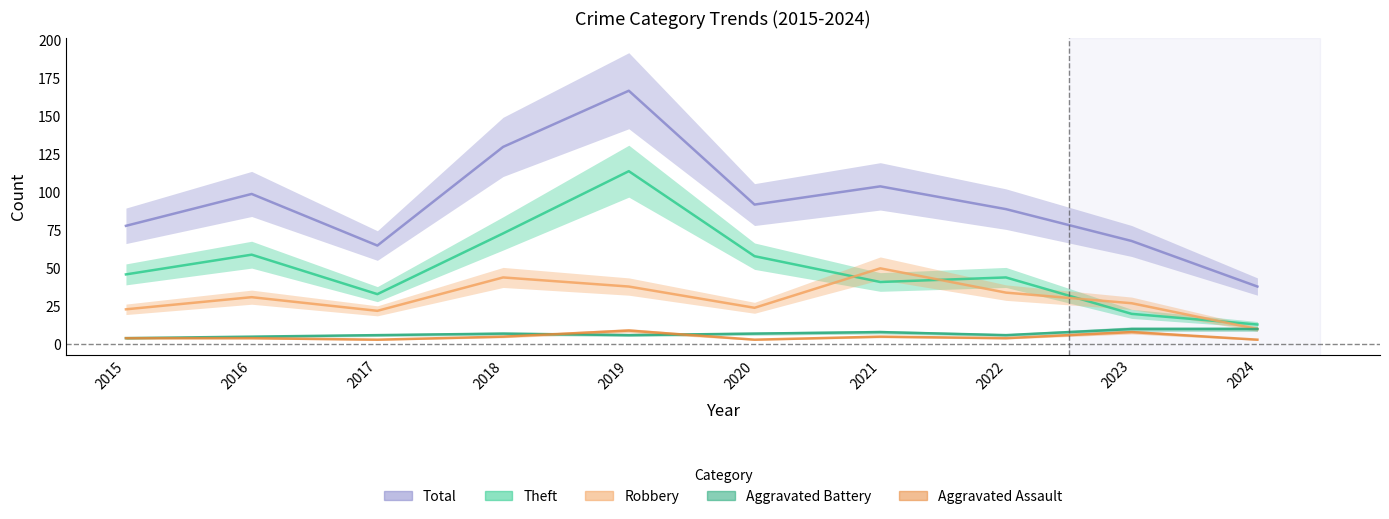

What is the value of the Robbery point at the 4th from the left?

44